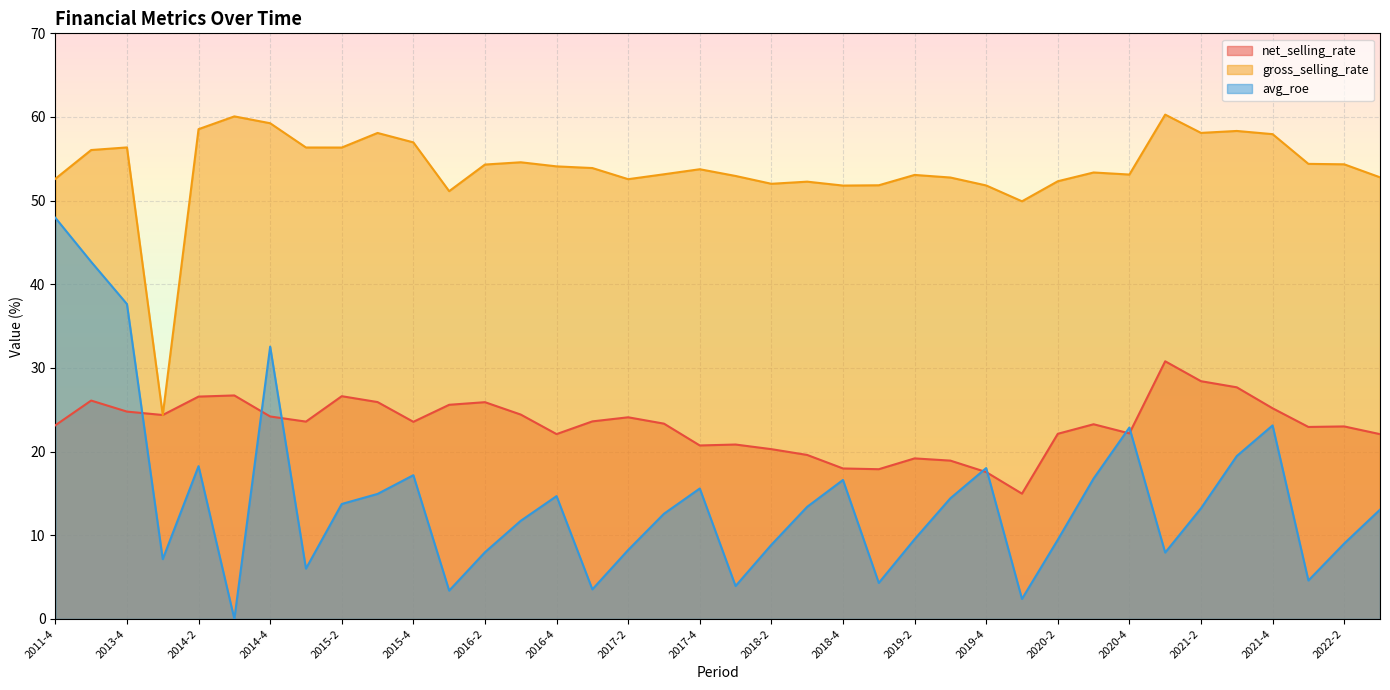

Which series has the largest total across all categories?

gross_selling_rate